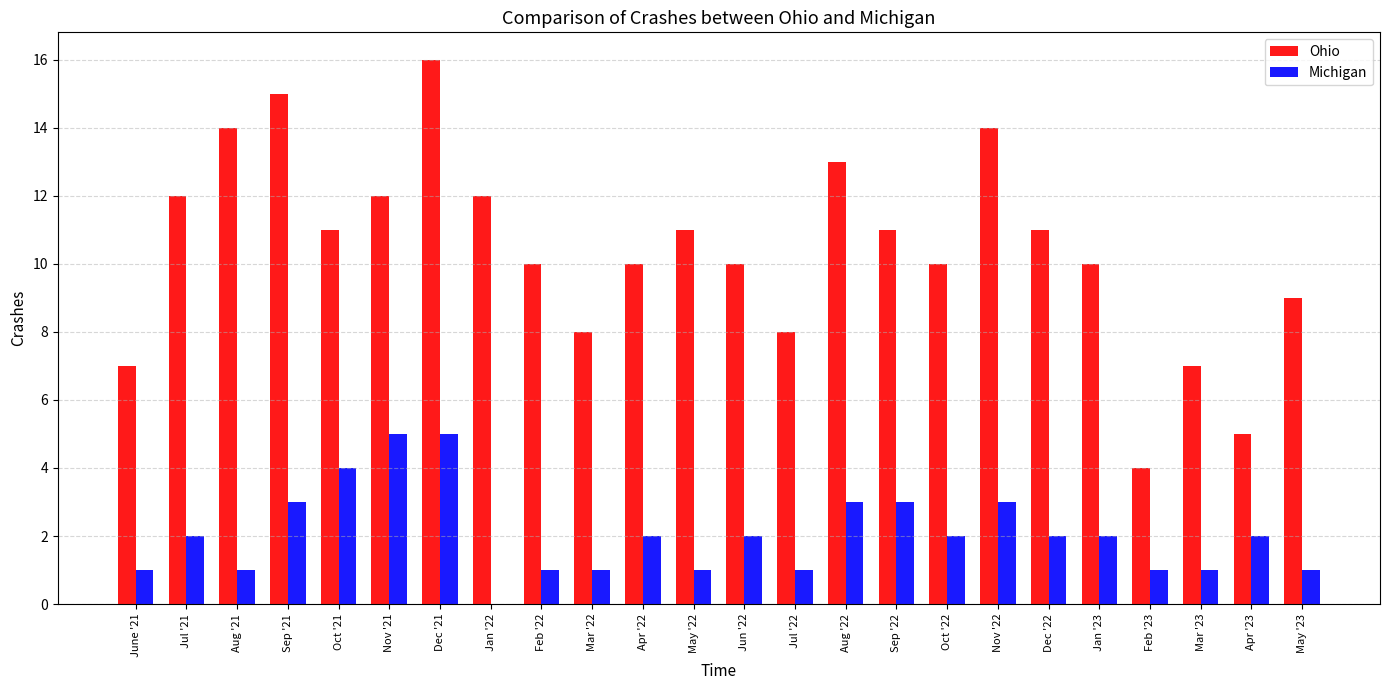

Between Dec '21 and Jul '22, which series saw the biggest shift?

Ohio